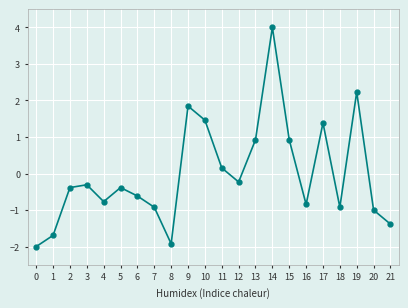

At which category does the chart reach its minimum across all series?

0